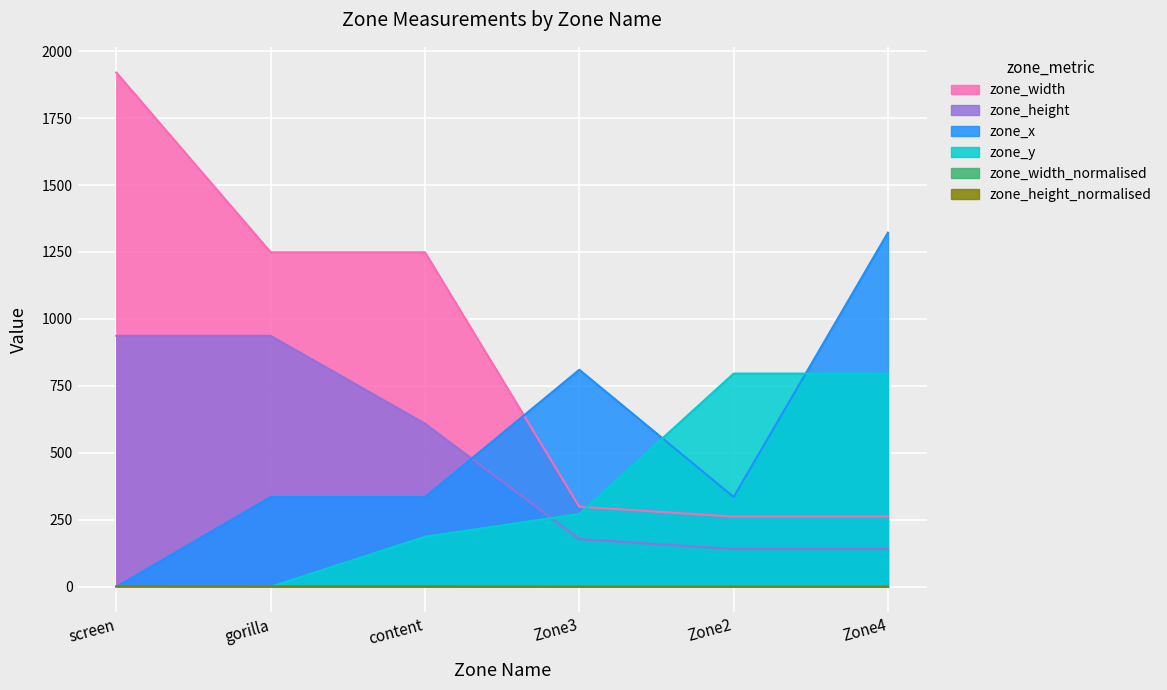

At which category does zone_x reach its first local valley?

Zone2